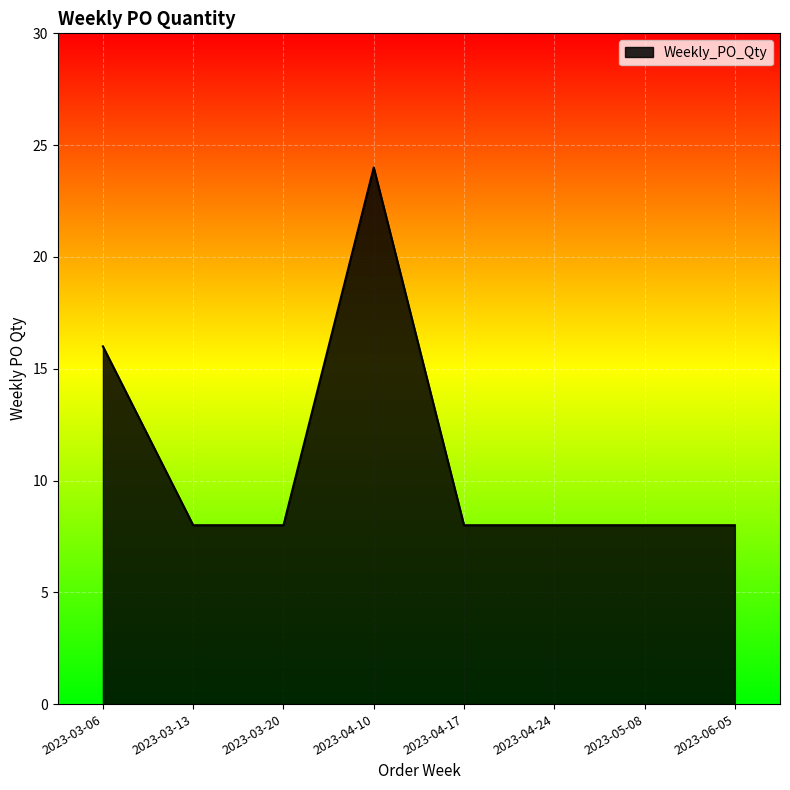

How many series are shown in this chart?

1